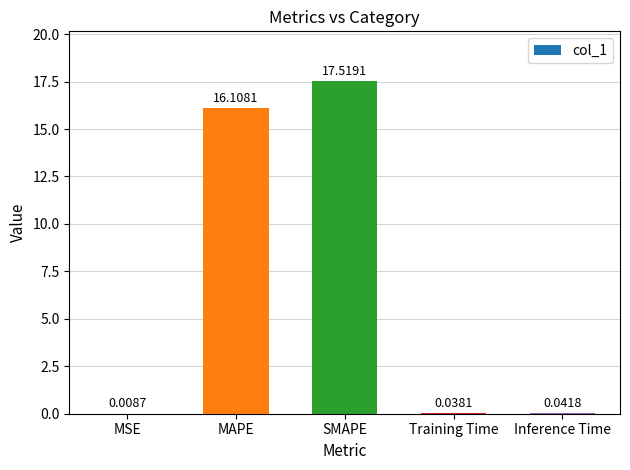

What is the sum of the values at MSE and Inference Time?

0.1